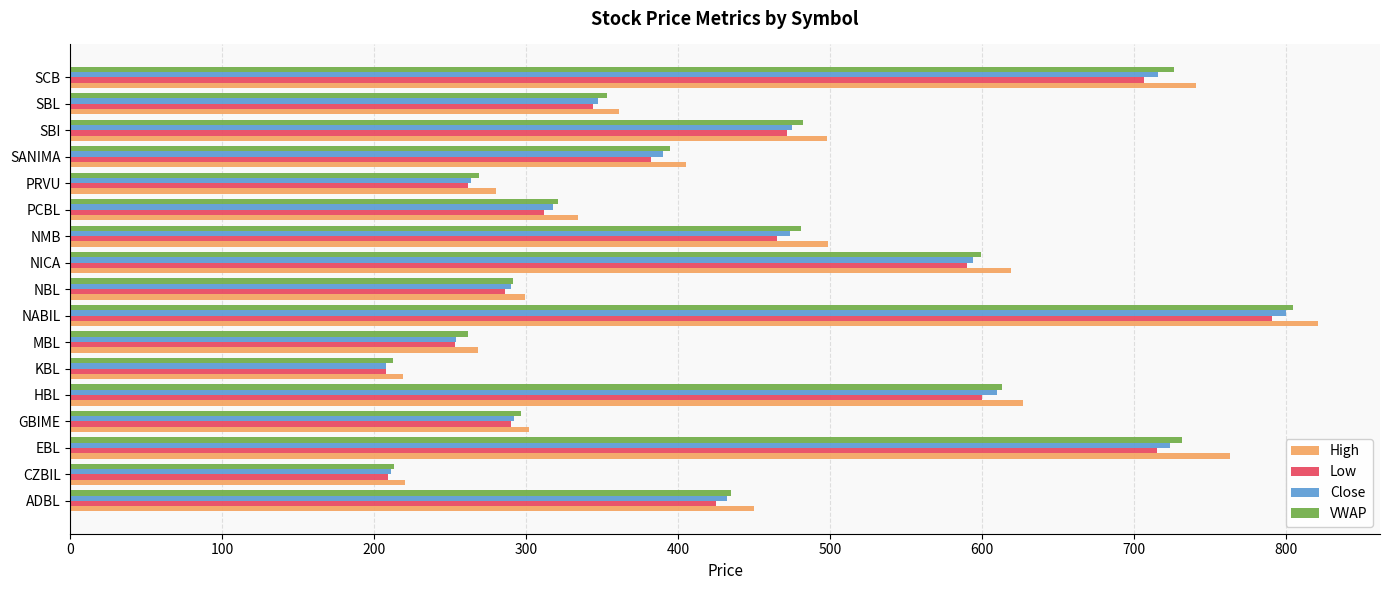

What is the difference between the Low values at PRVU and ADBL?

163.0